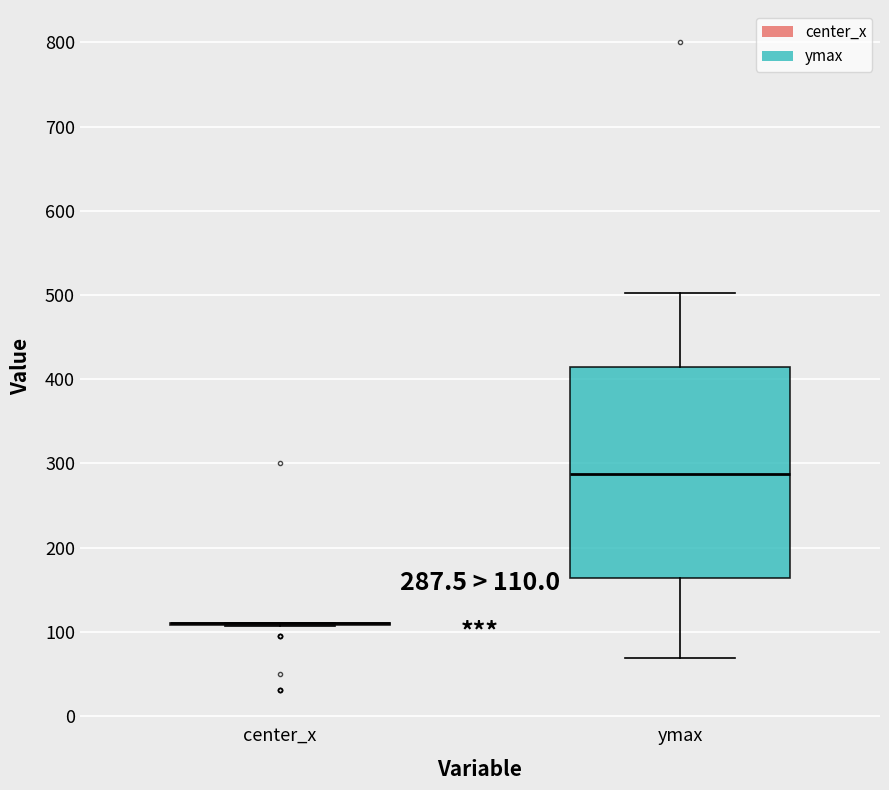

Which box is the tallest, from its lower edge to its upper edge?

ymax